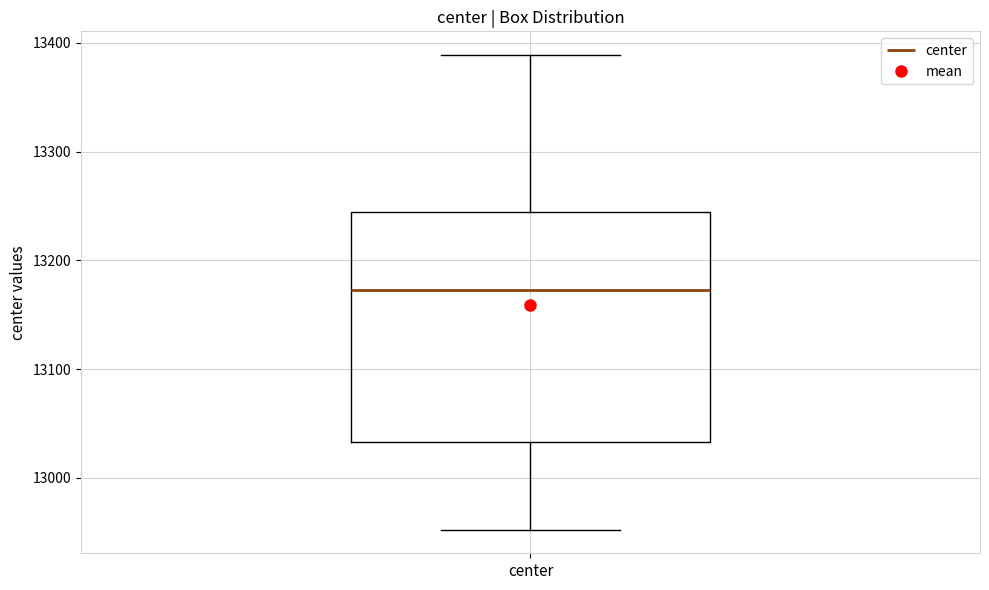

Read this box plot against the y-axis: the position of the median line, the range covered by the box, and the ends of both whiskers. The values are not printed on the chart, so give them approximately, as read against the axis.

median 13170, box 13030 to 13240, whiskers 12950 to 13390